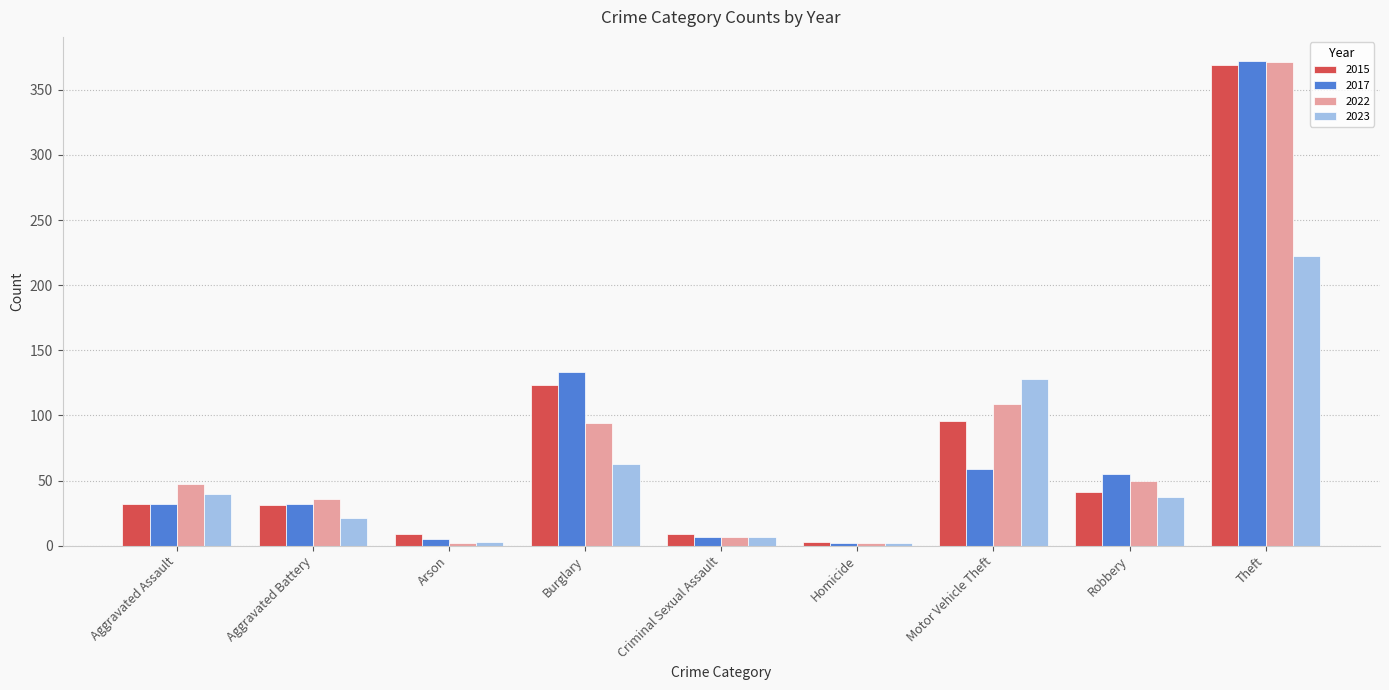

How many categories are shown in the chart?

9